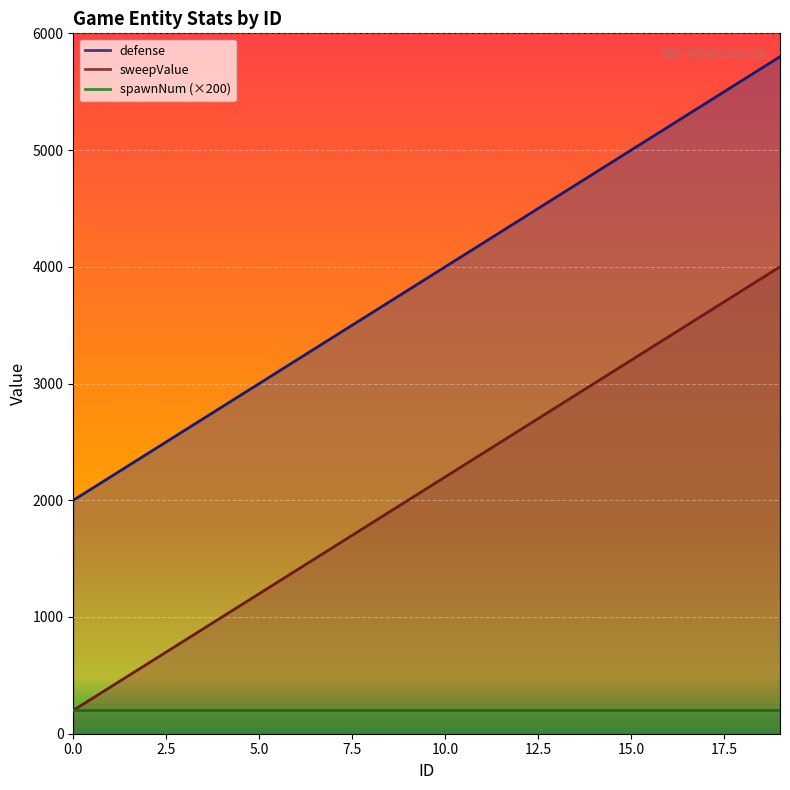

What is the value of the sweepValue point at the 4th from the left?

800